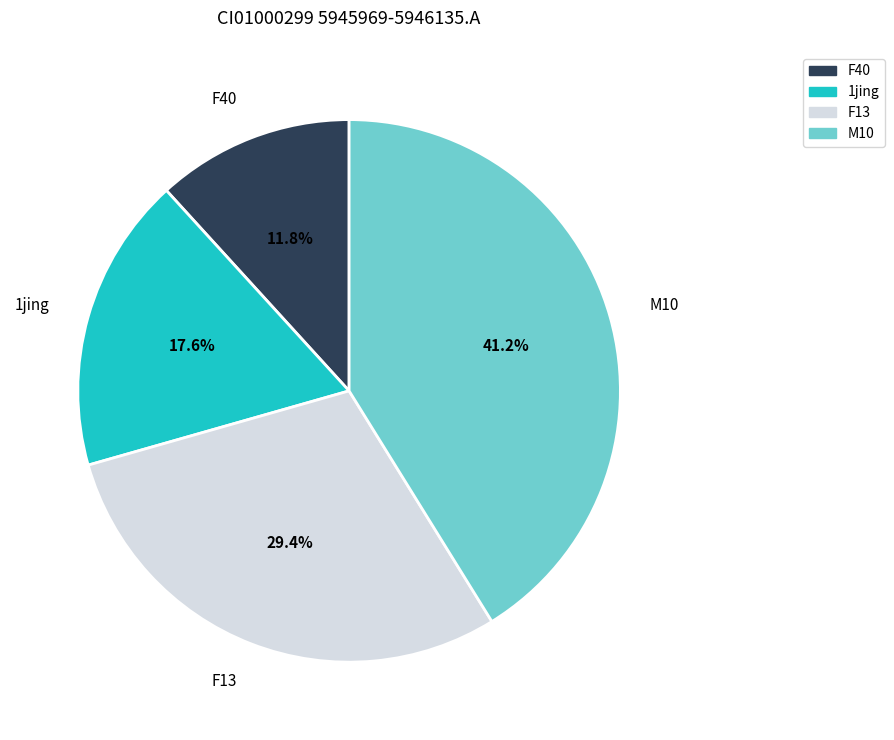

The 1jing slice represents 11% of the pie. True or false?

False